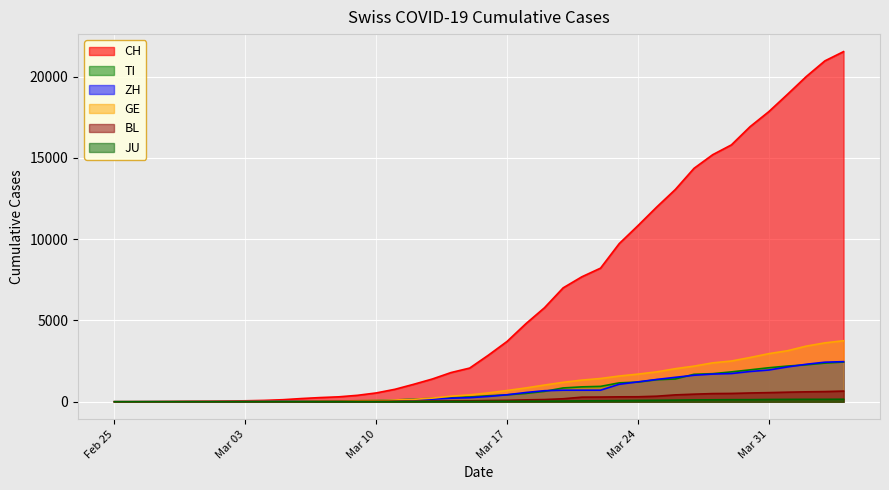

At which category is the sum across all series the highest?

2020-04-04